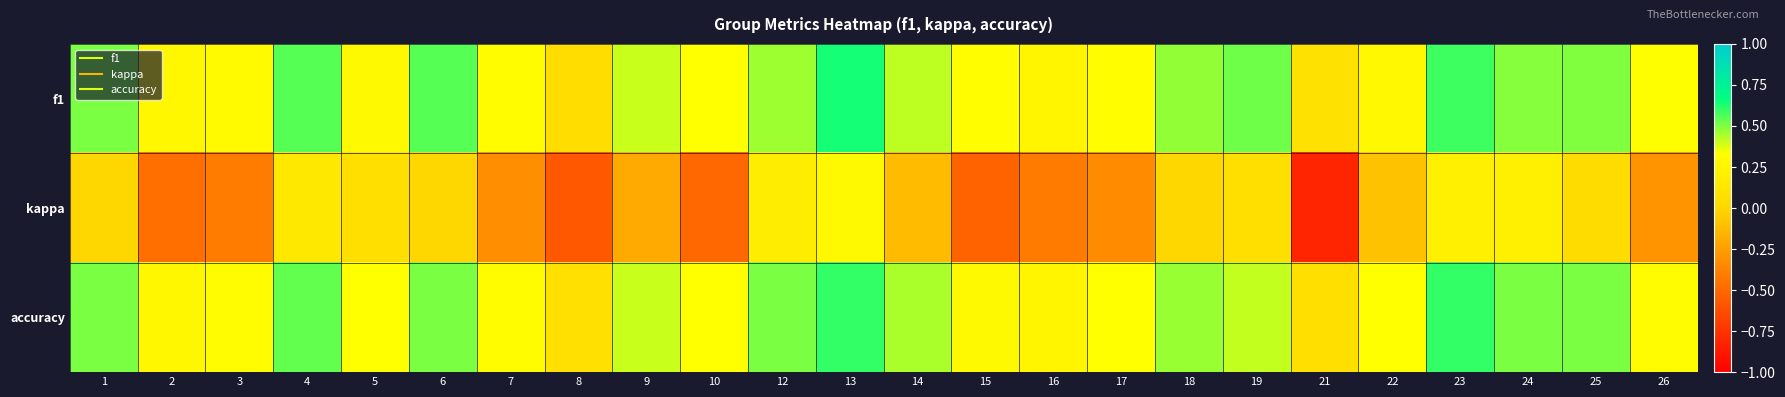

Which series has the widest spread of values?

kappa